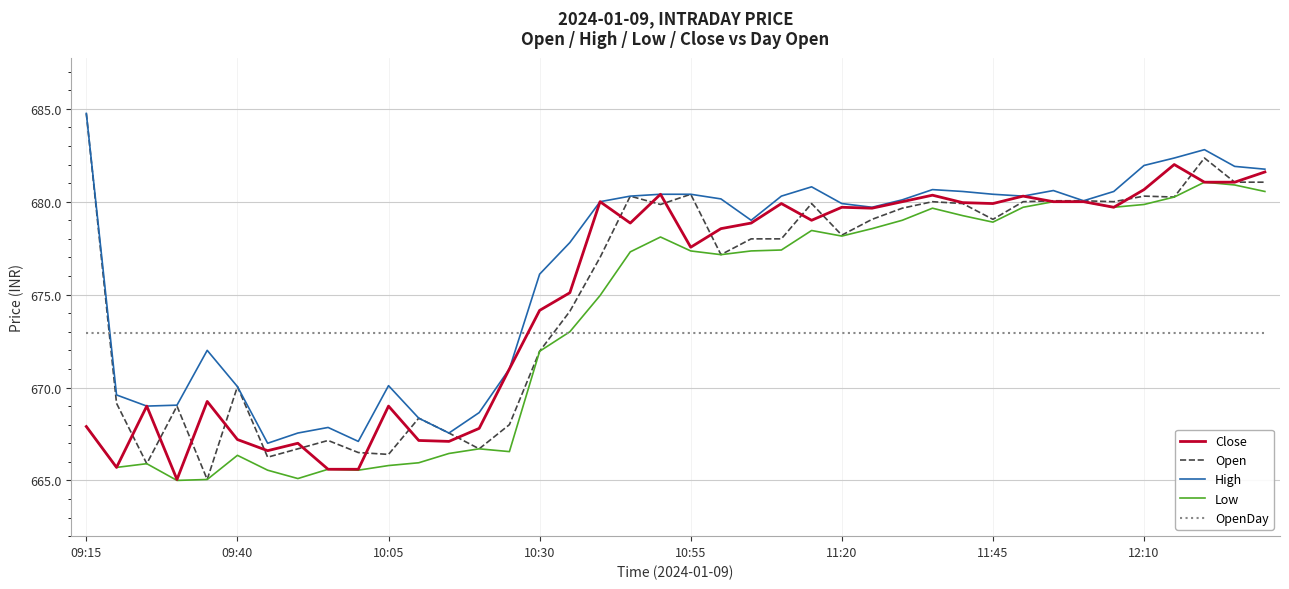

What is the average value of the OpenDay series?

673.0